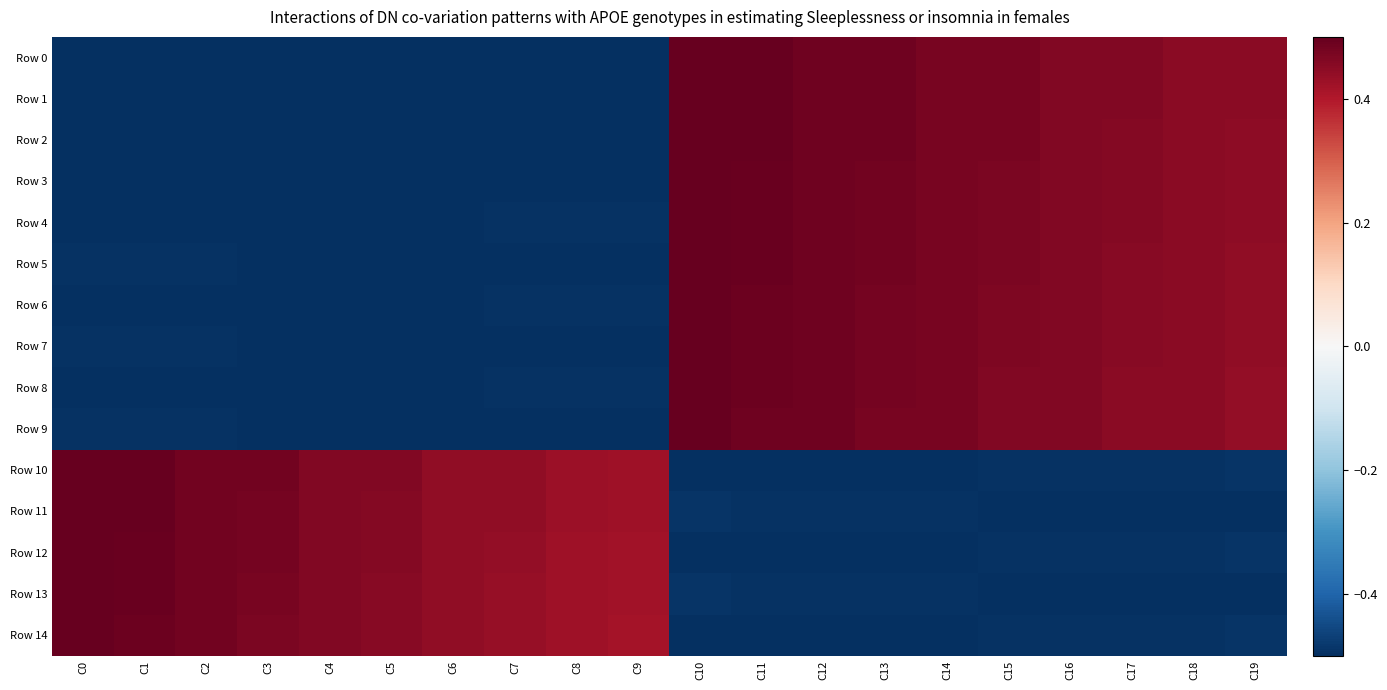

Rank the series at C15 from lowest to highest value.

Row 11, Row 13, Row 10, Row 12, Row 14, Row 9, Row 8, Row 7, Row 6, Row 5, Row 4, Row 3, Row 2, Row 1, Row 0